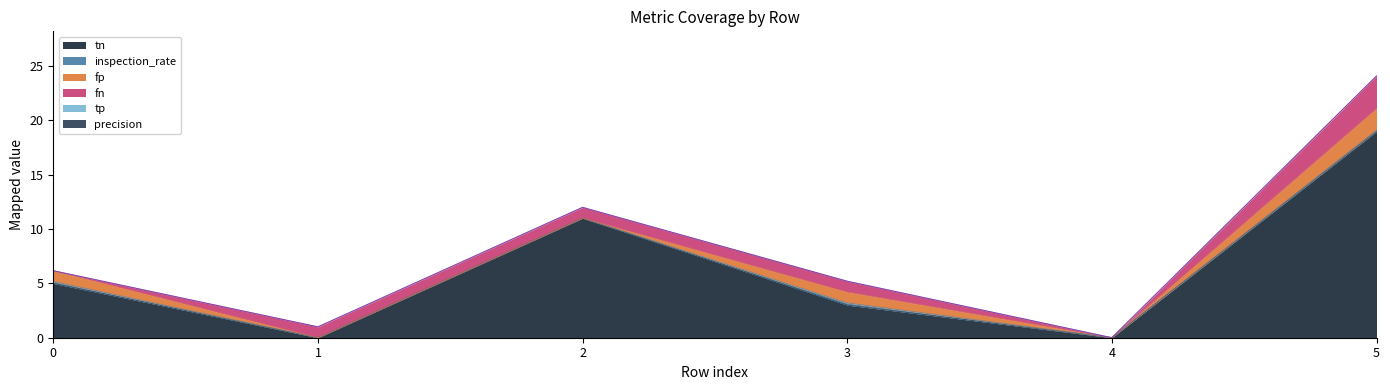

What is the total value across all series at 3?

5.2